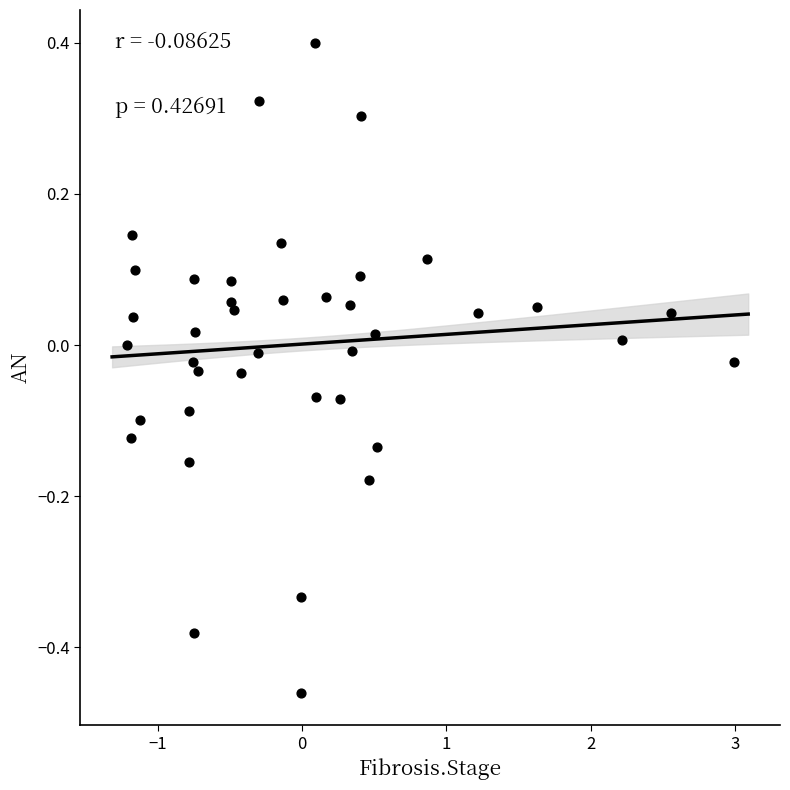

What is the range of Y values (max minus min)?

0.9